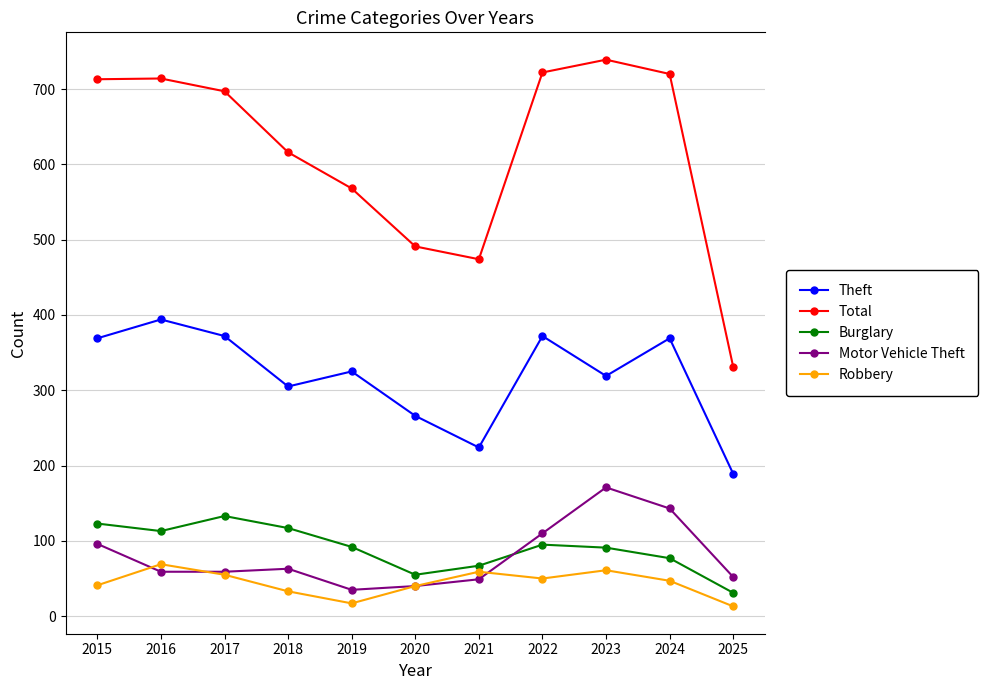

What is the value of the Burglary point at the 11th from the left?

31